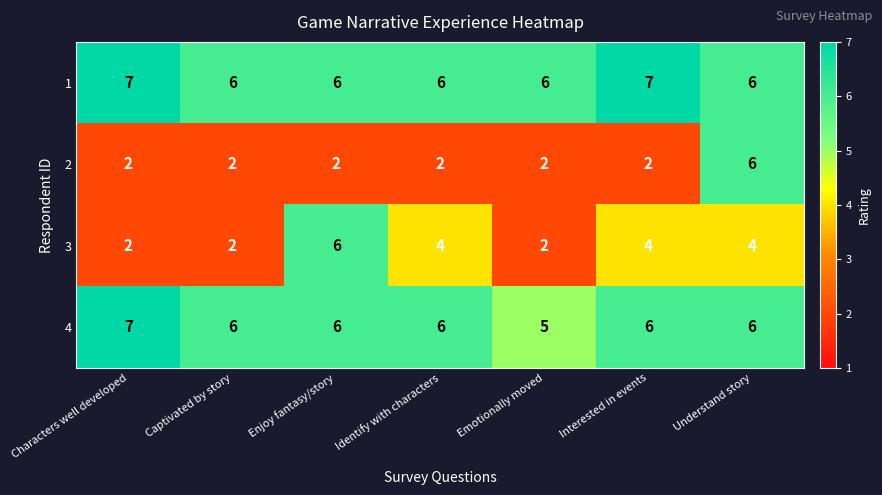

At which label does 4 reach its minimum?

Emotionally moved